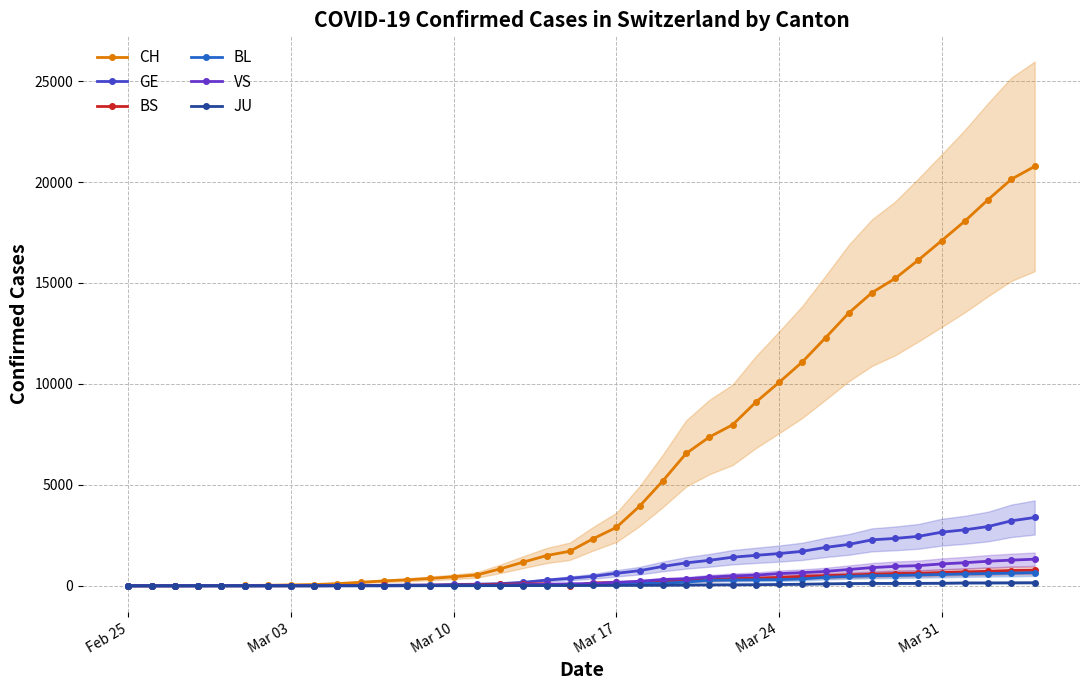

How many categories are shown in the chart?

40